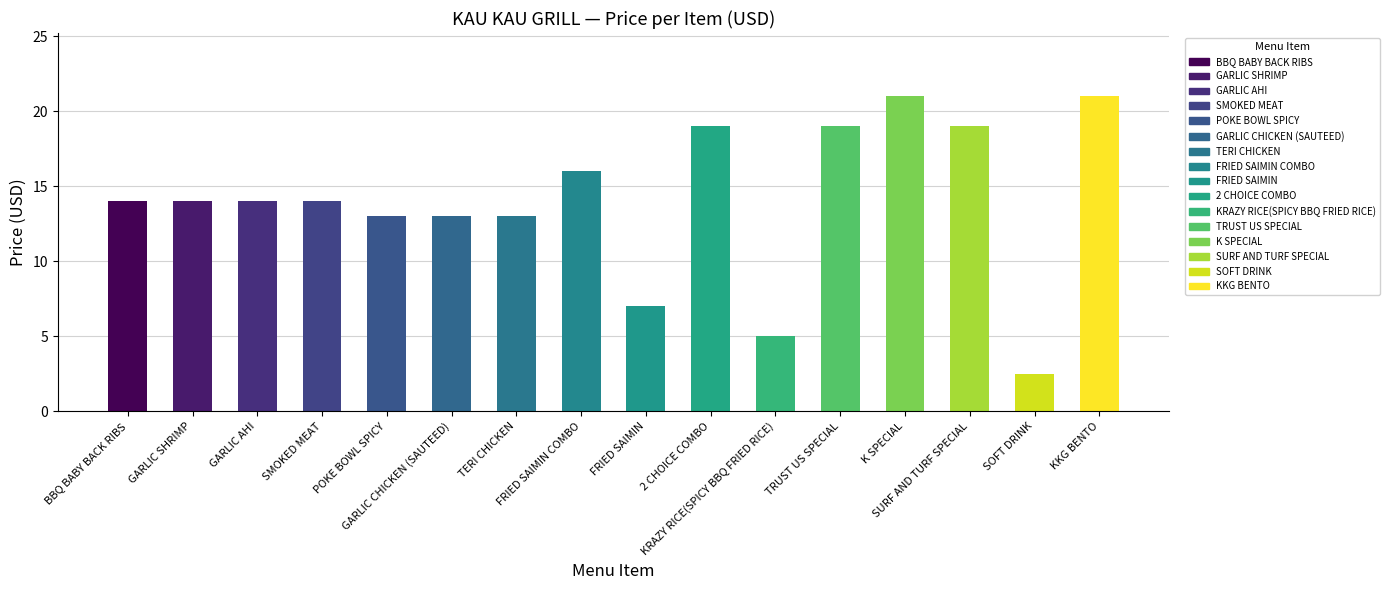

Reading left to right, transcribe all the data shown in this chart.

BBQ BABY BACK RIBS=14.0	GARLIC SHRIMP=14.0	GARLIC AHI=14.0	SMOKED MEAT=14.0	POKE BOWL SPICY=13.0	GARLIC CHICKEN (SAUTEED)=13.0	TERI CHICKEN=13.0	FRIED SAIMIN COMBO=16.0	FRIED SAIMIN=7.0	2 CHOICE COMBO=19.0	KRAZY RICE(SPICY BBQ FRIED RICE)=5.0	TRUST US SPECIAL=19.0	K SPECIAL=21.0	SURF AND TURF SPECIAL=19.0	SOFT DRINK=2.5	KKG BENTO=21.0